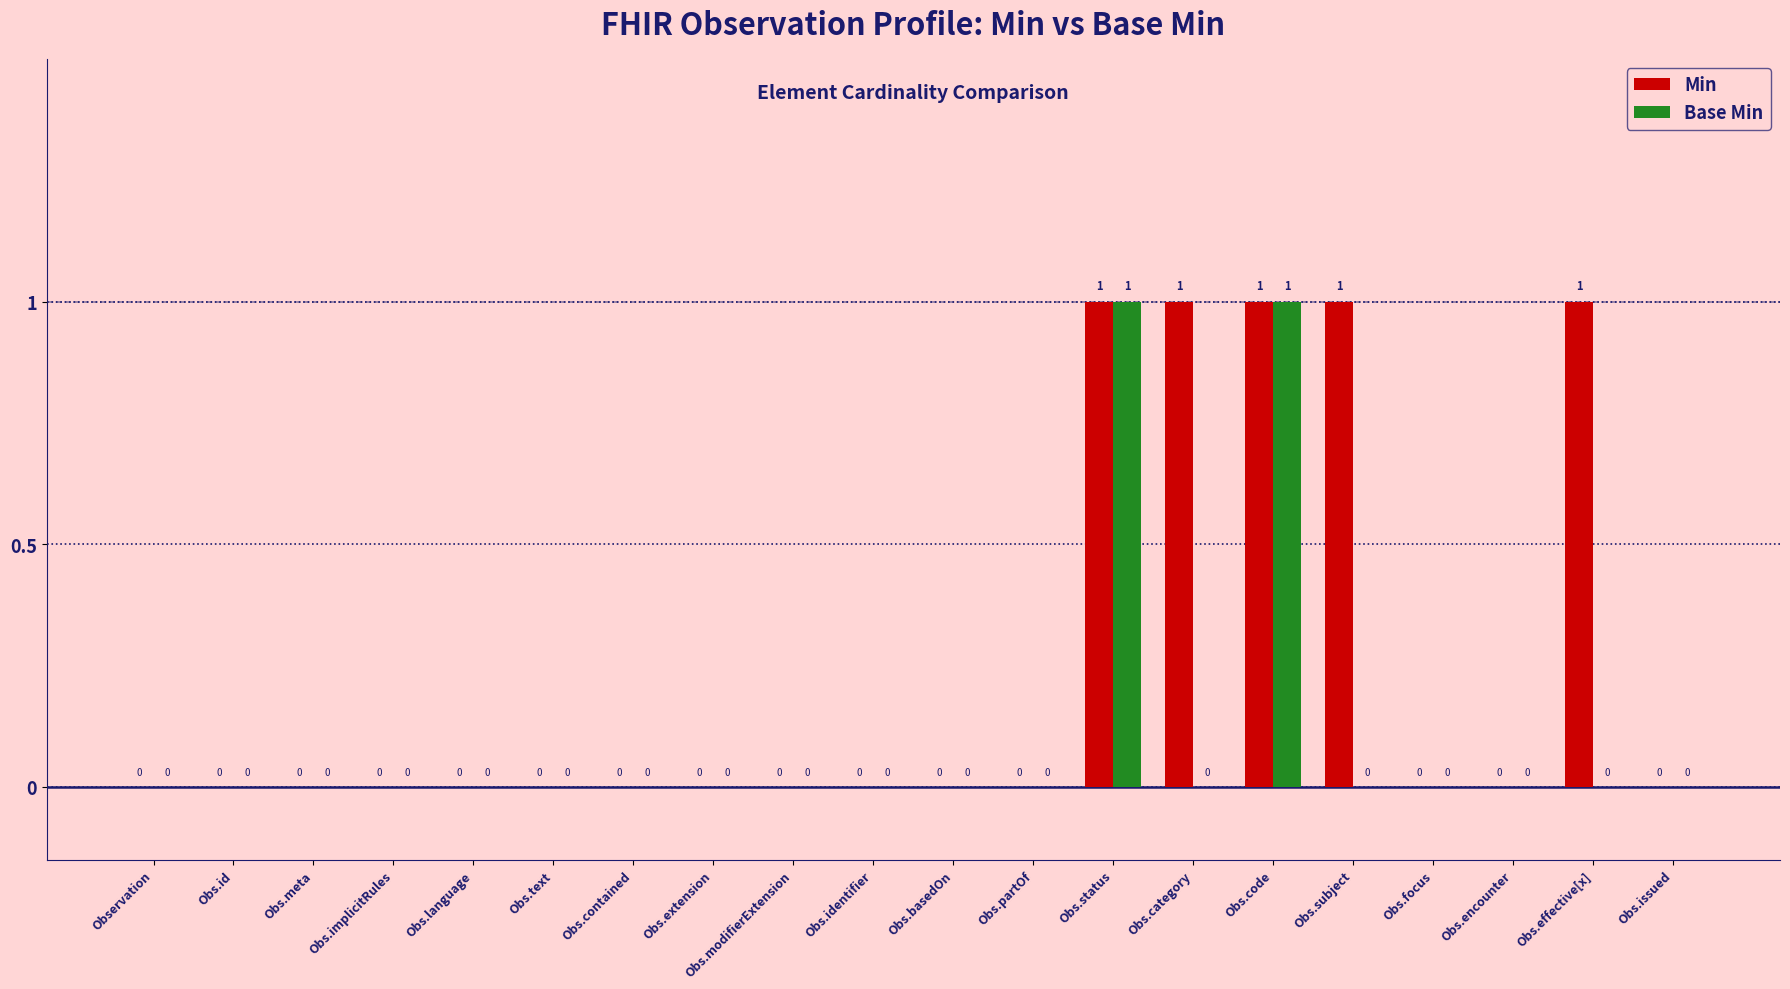

What is the sum of all Min values?

5